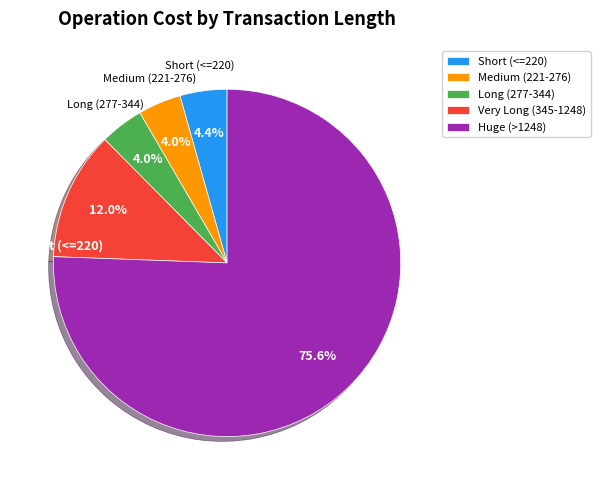

What is the majority slice?

Huge (>1248)